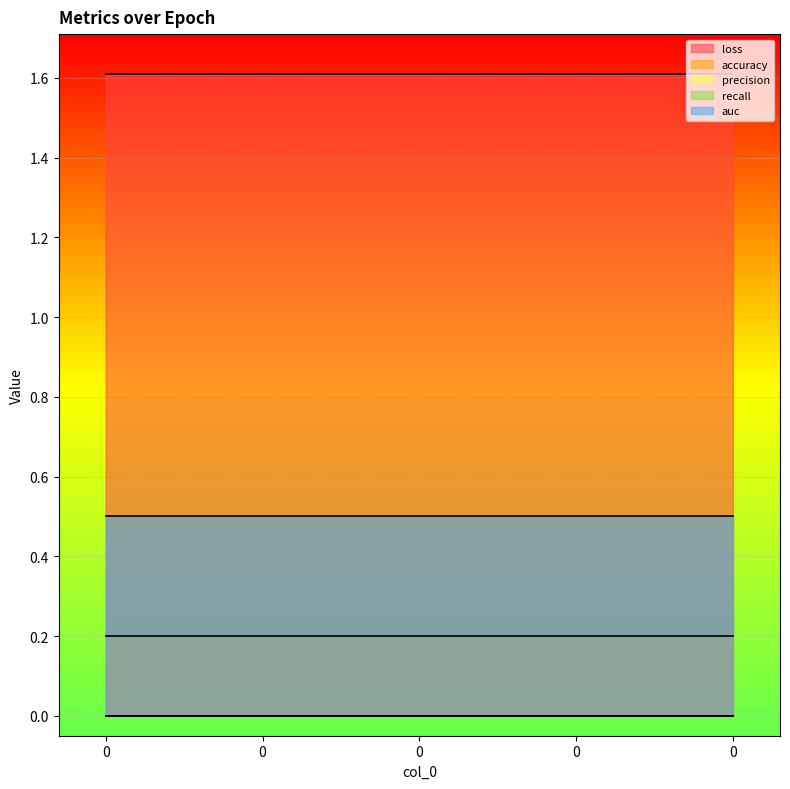

Which series has the largest range (max minus min)?

loss